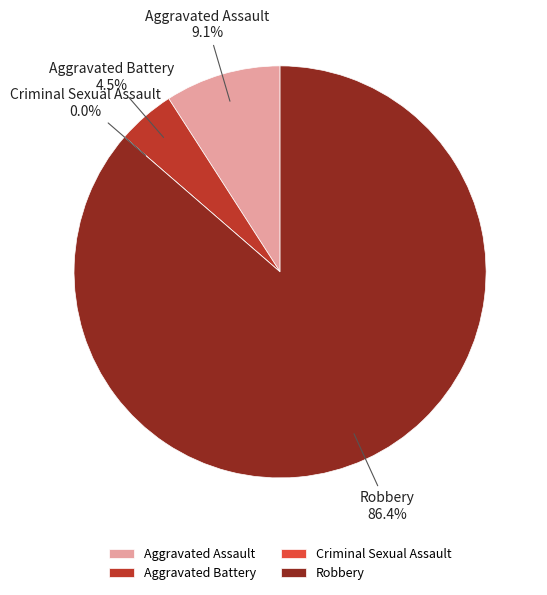

How many slices are in this pie chart?

4